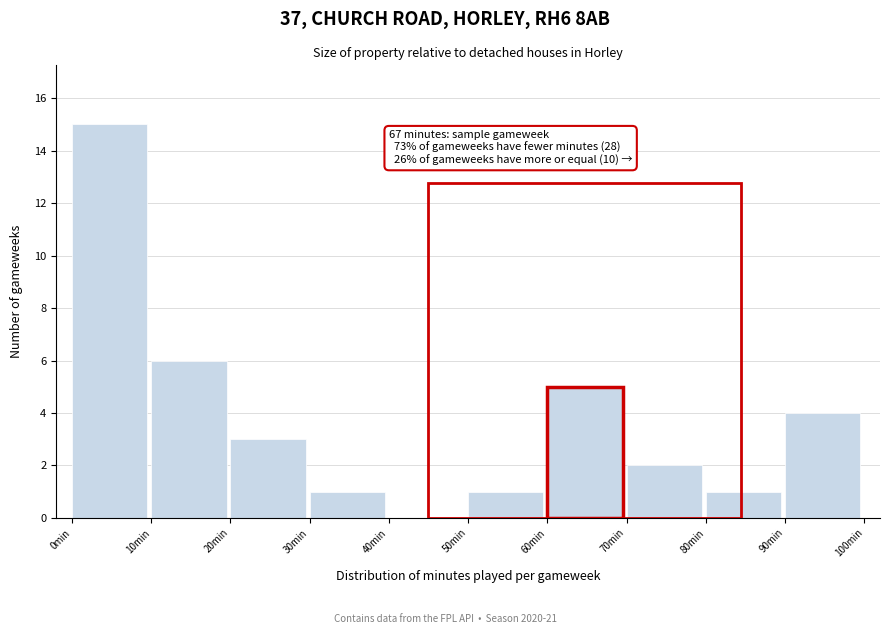

Over which range of the x-axis is the bar tallest?

0 to 10